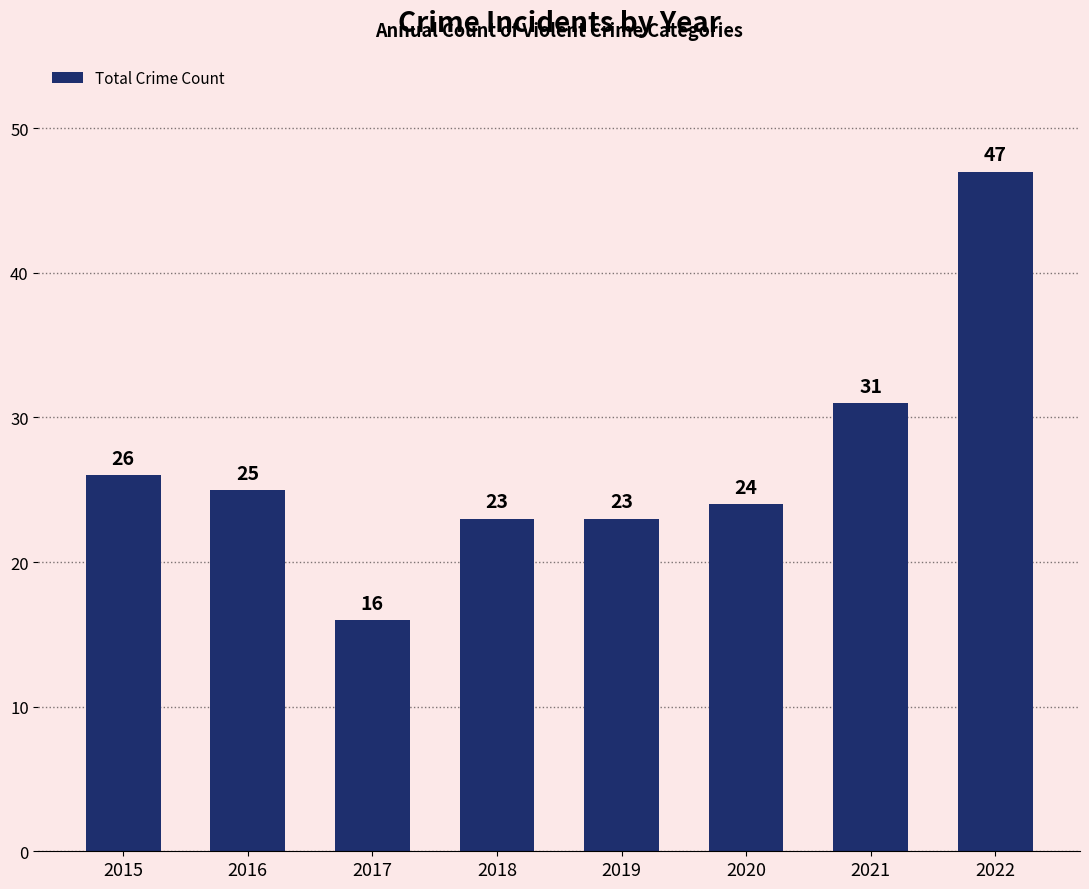

Reading right to left, what are all the values shown in this chart?

47	31	24	23	23	16	25	26